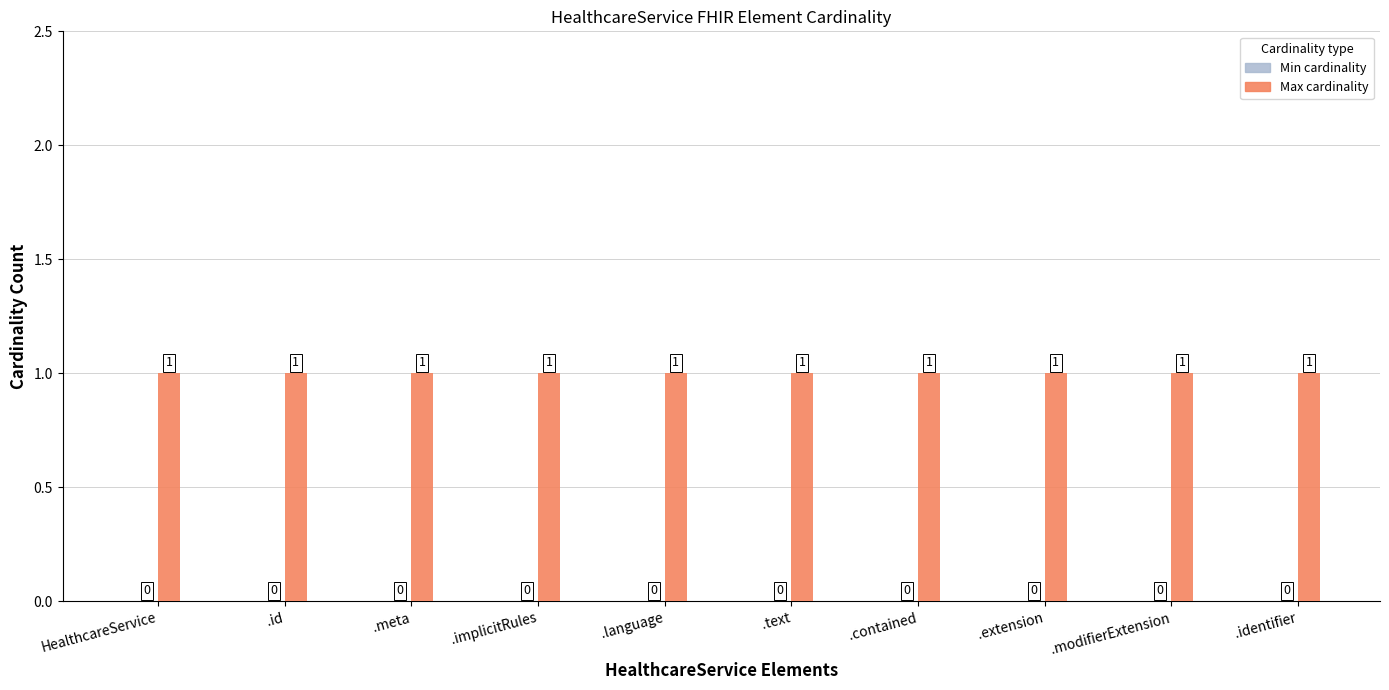

Reading left to right, list all the values displayed in this chart.

Min cardinality: HealthcareService=0	.id=0	.meta=0	.implicitRules=0	.language=0	.text=0	.contained=0	.extension=0	.modifierExtension=0	.identifier=0
Max cardinality: HealthcareService=1	.id=1	.meta=1	.implicitRules=1	.language=1	.text=1	.contained=1	.extension=1	.modifierExtension=1	.identifier=1